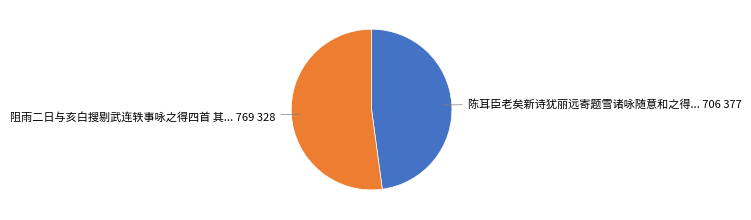

Is there a majority slice in this chart?

Yes